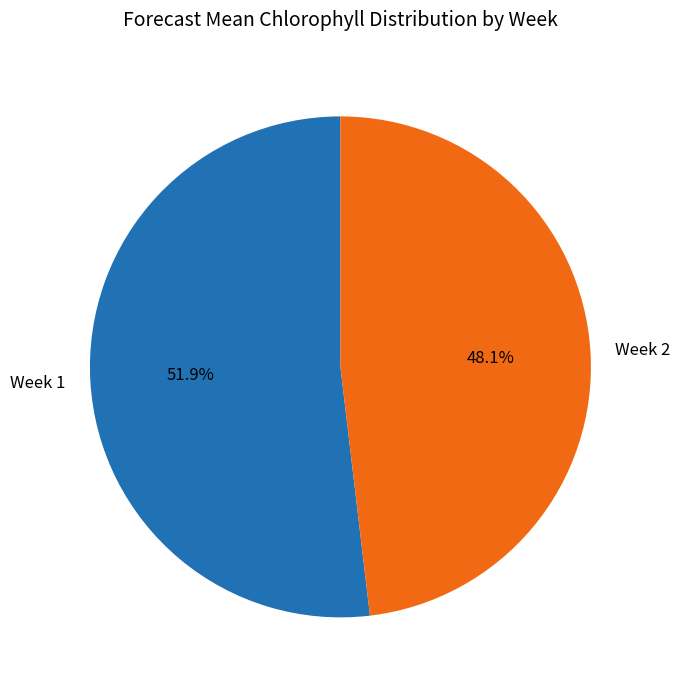

Between Week 1 and Week 2, which is larger?

Week 1